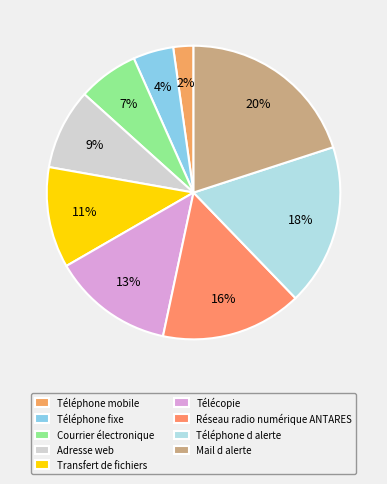

Which slice is the smallest?

Téléphone mobile